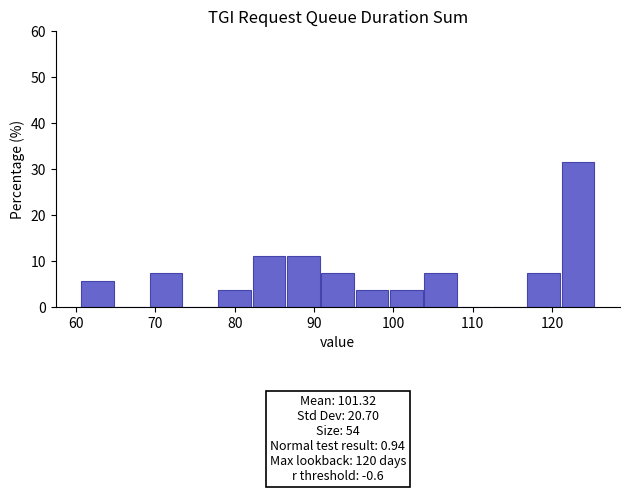

Over which range of the x-axis is the bar tallest?

121 to 125